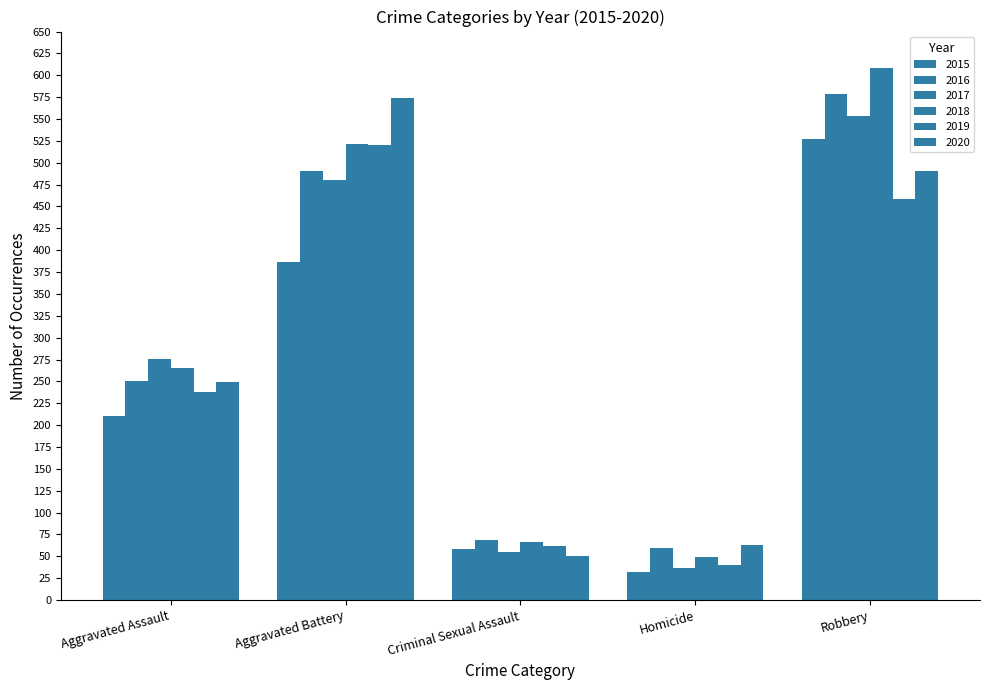

True or false: 2017 has a value of 160 at Aggravated Assault.

False